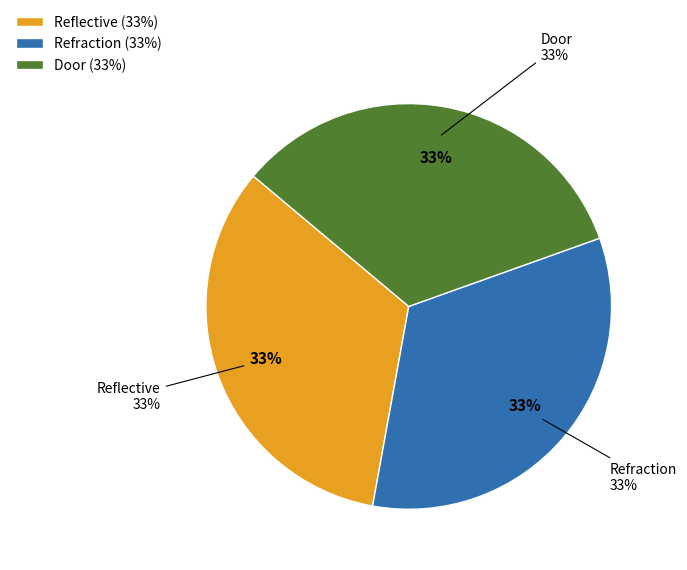

Combined, what portion of the pie is Refraction and Door?

66.7%